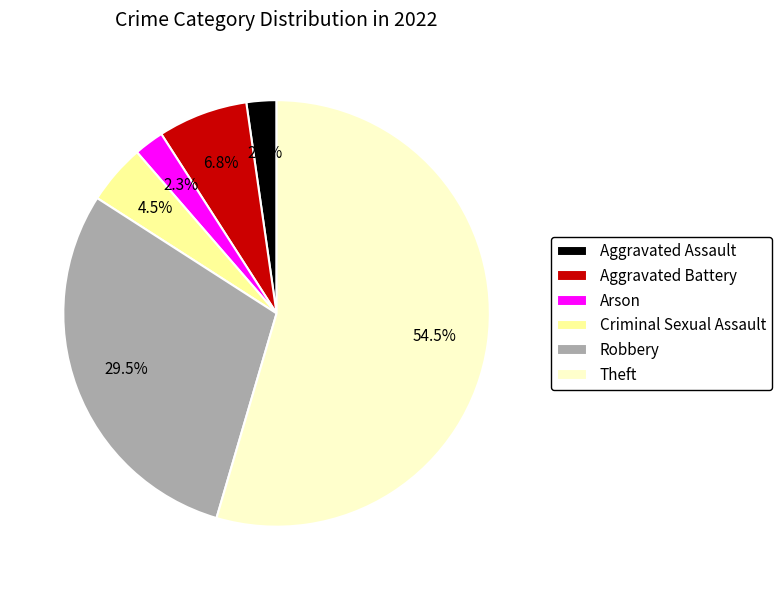

How many segments does this pie chart have?

6